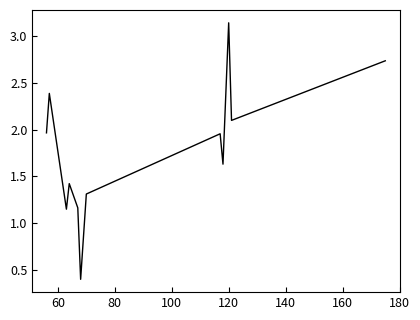

What is the minimum value shown in the chart?

0.4